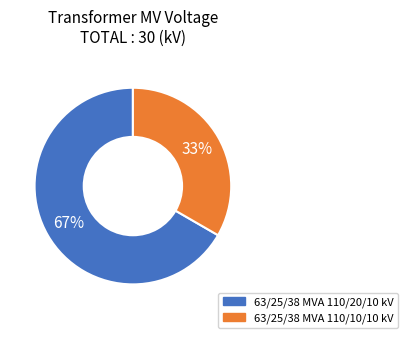

To the nearest percent, what percentage of the pie is 63/25/38 MVA 110/20/10 kV?

67%